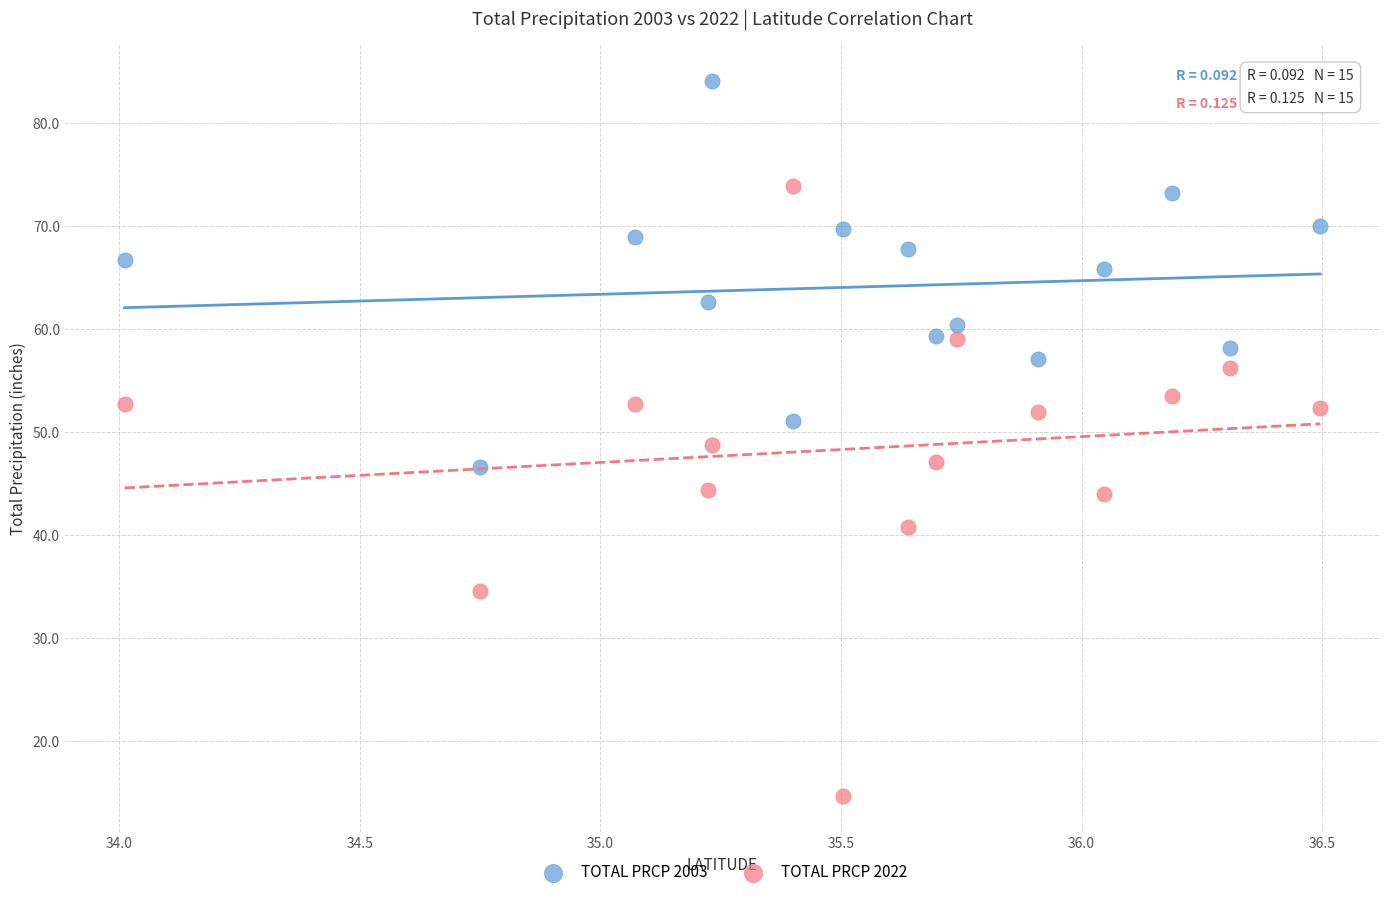

In the TOTAL PRCP 2003 series, what Y value is closest to 65?

65.9